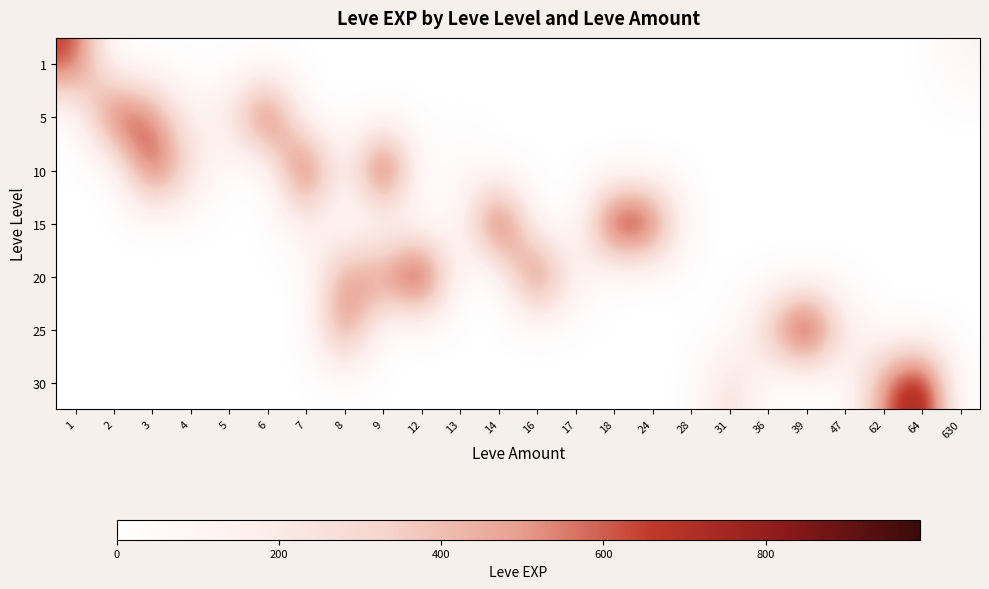

What is the difference between the highest and lowest values at 28?

10